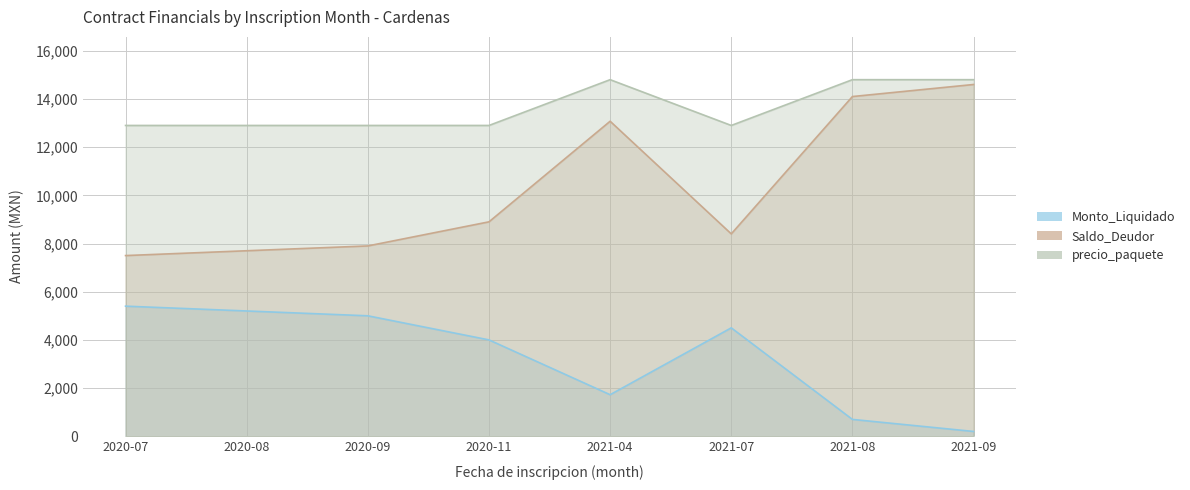

What is the average value of the Saldo_Deudor series?

10272